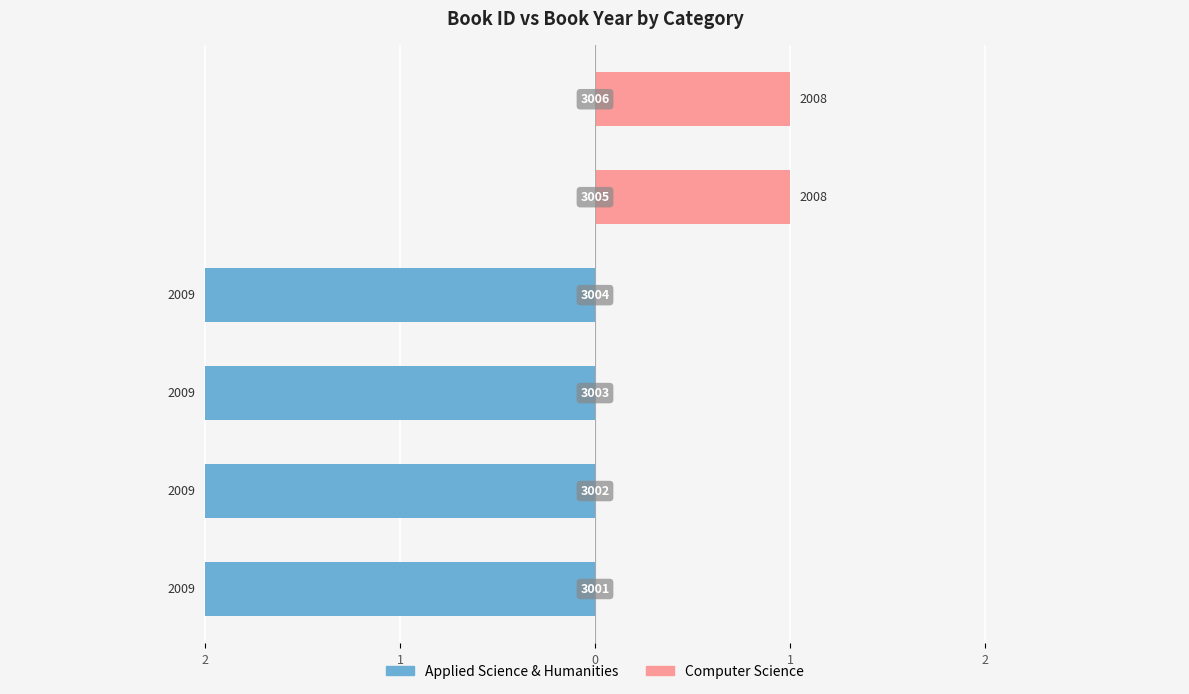

What is the sum of the Computer Science values at 2 and 1?

1